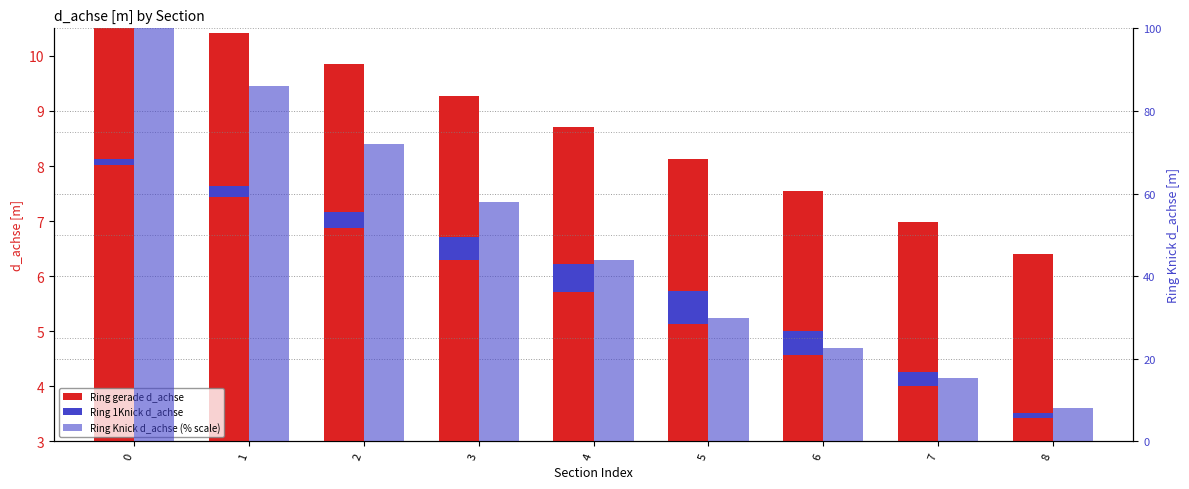

What is the total value across all series at 1?

93.6